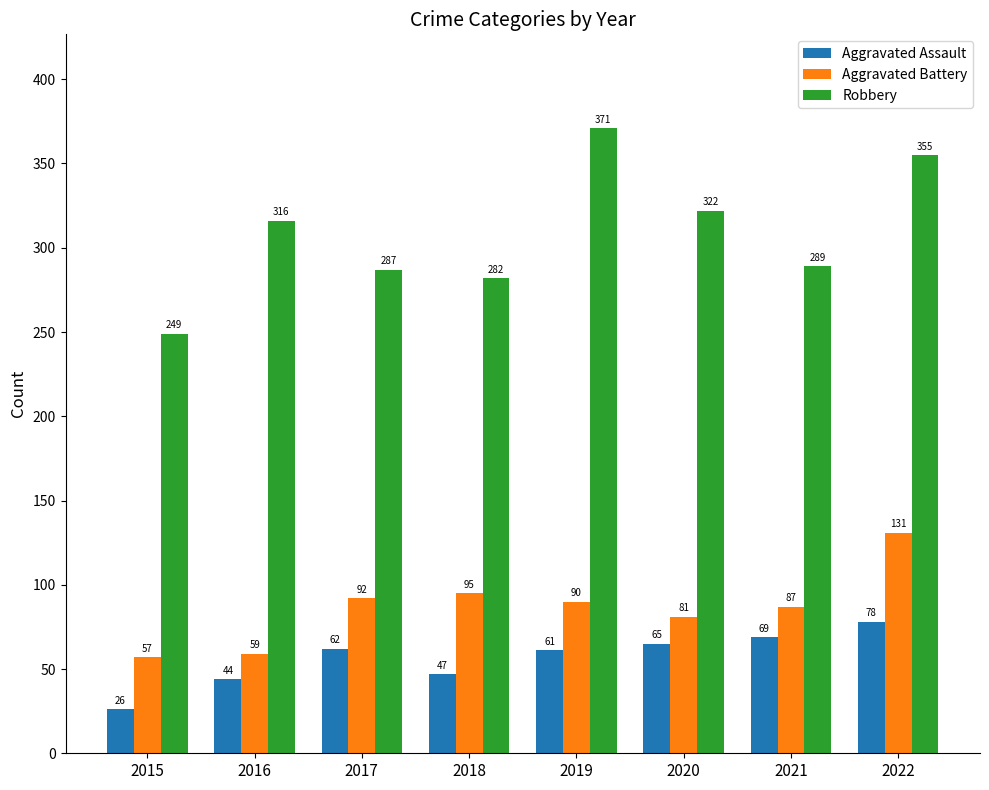

What is the difference between the Robbery values at 2022 and 2018?

73